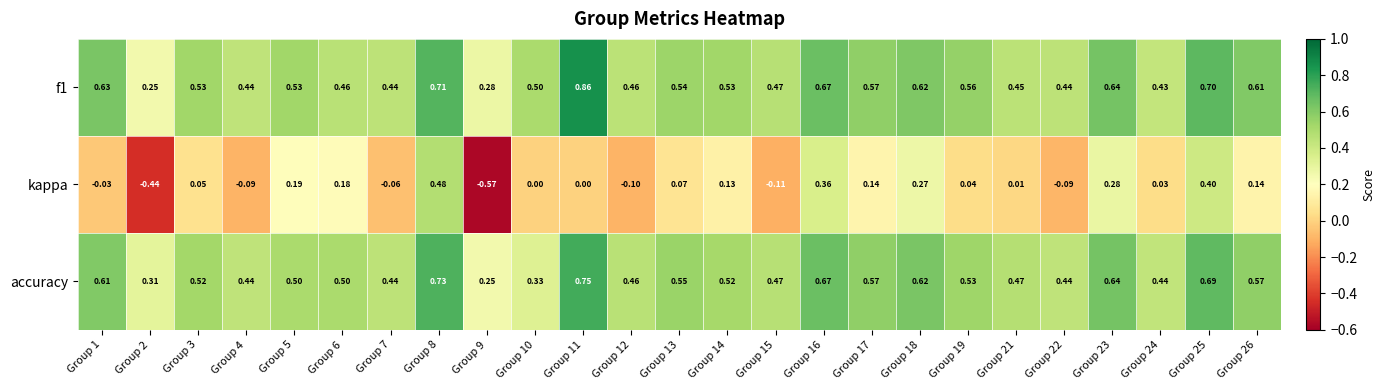

How many distinct data groups are displayed?

3